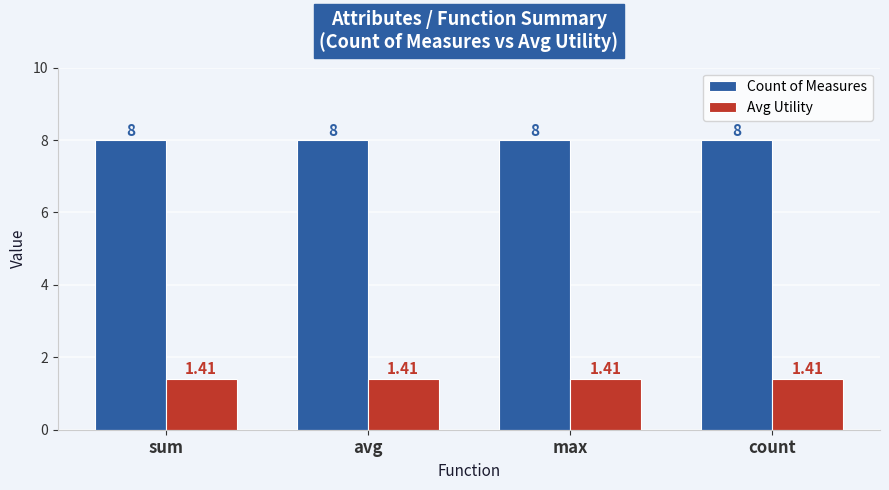

Rank the series at max from highest to lowest value.

Count of Measures, Avg Utility